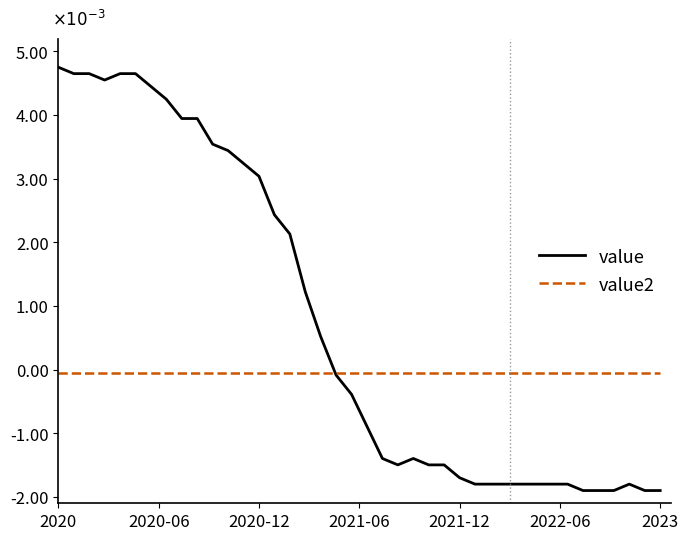

Does the chart display data point markers on the line(s)?

No